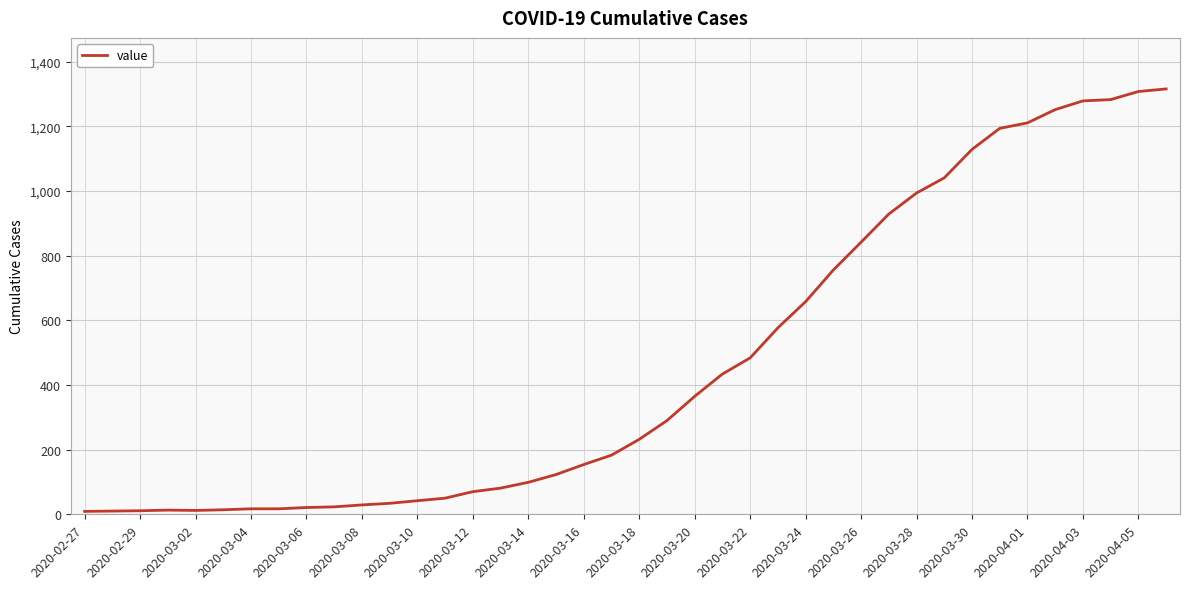

What is the difference between the maximum and minimum values?

1307